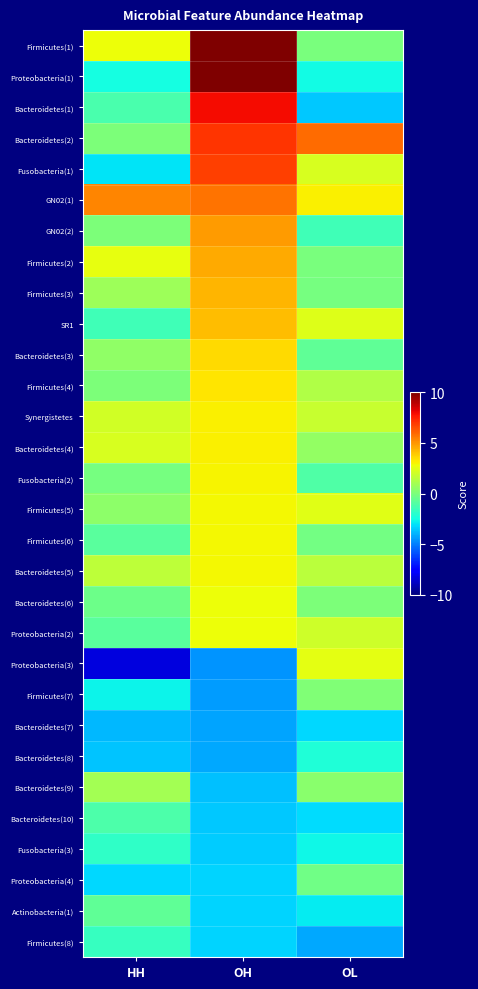

At which category is the sum across all series the highest?

OH